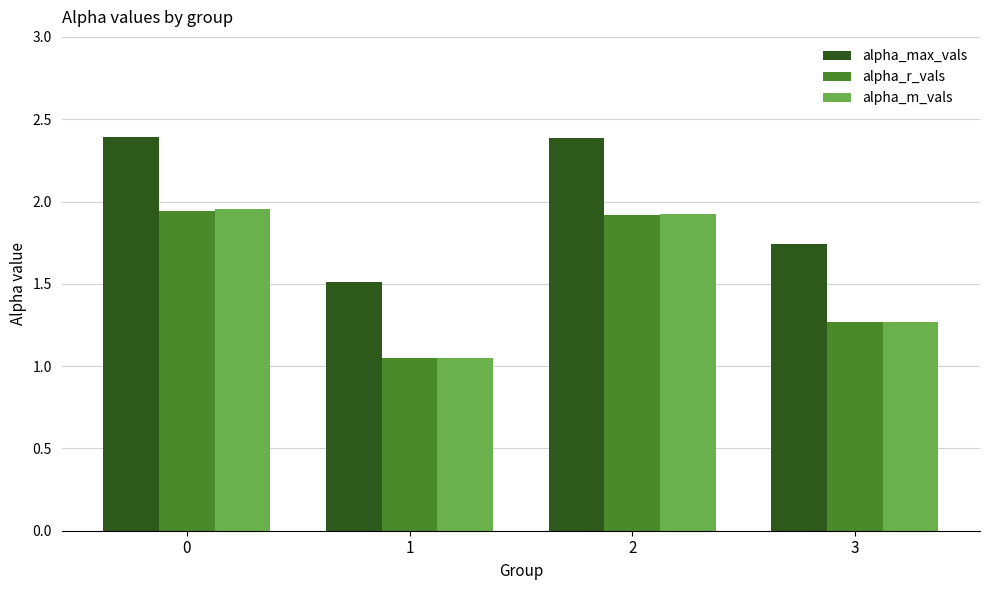

What is the average value of the alpha_m_vals series?

1.5